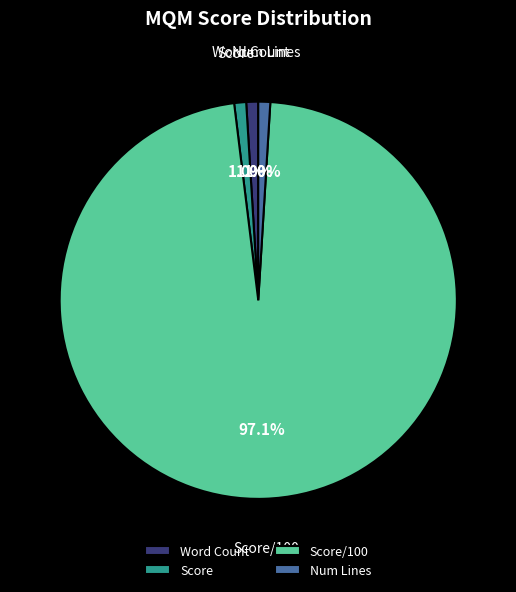

To the nearest percent, what percentage of the pie is Score/100?

97%